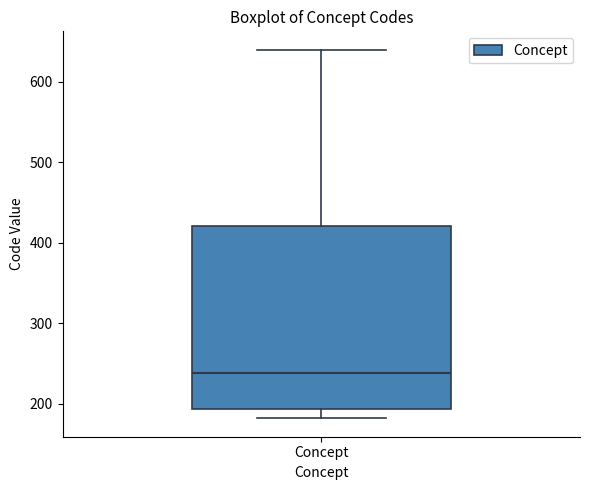

Read this box plot against the y-axis: the position of the median line, the range covered by the box, and the ends of both whiskers. The values are not printed on the chart, so give them approximately, as read against the axis.

median 240, box 190 to 420, whiskers 180 to 640